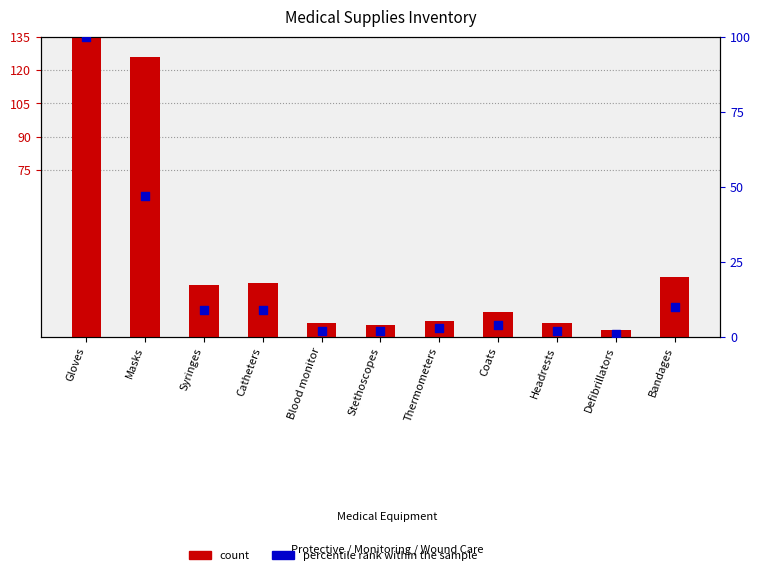

Which series contains the highest Y value?

count